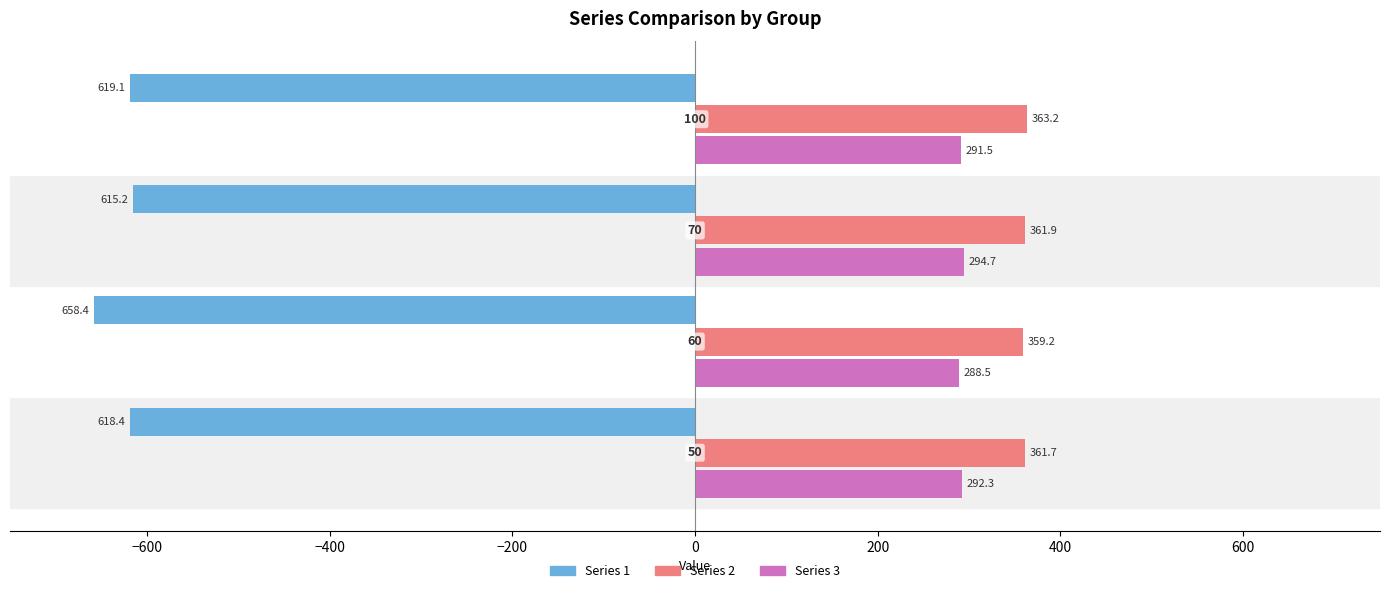

What are all the series names shown in the legend?

Series 1, Series 2, Series 3